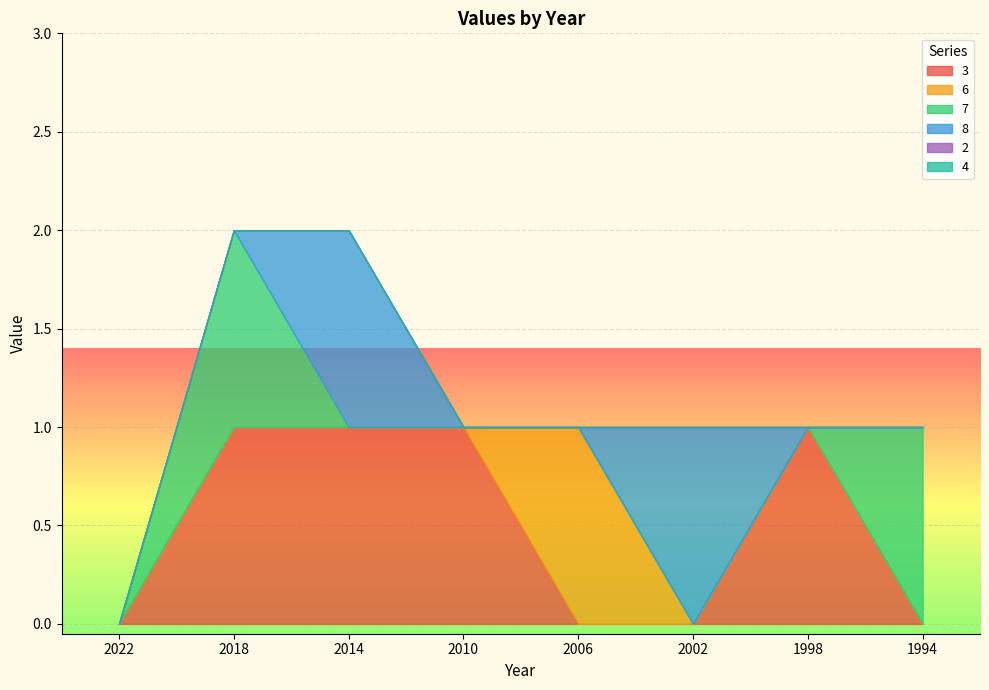

The 2 series shows 0 at 2014. True or false?

True